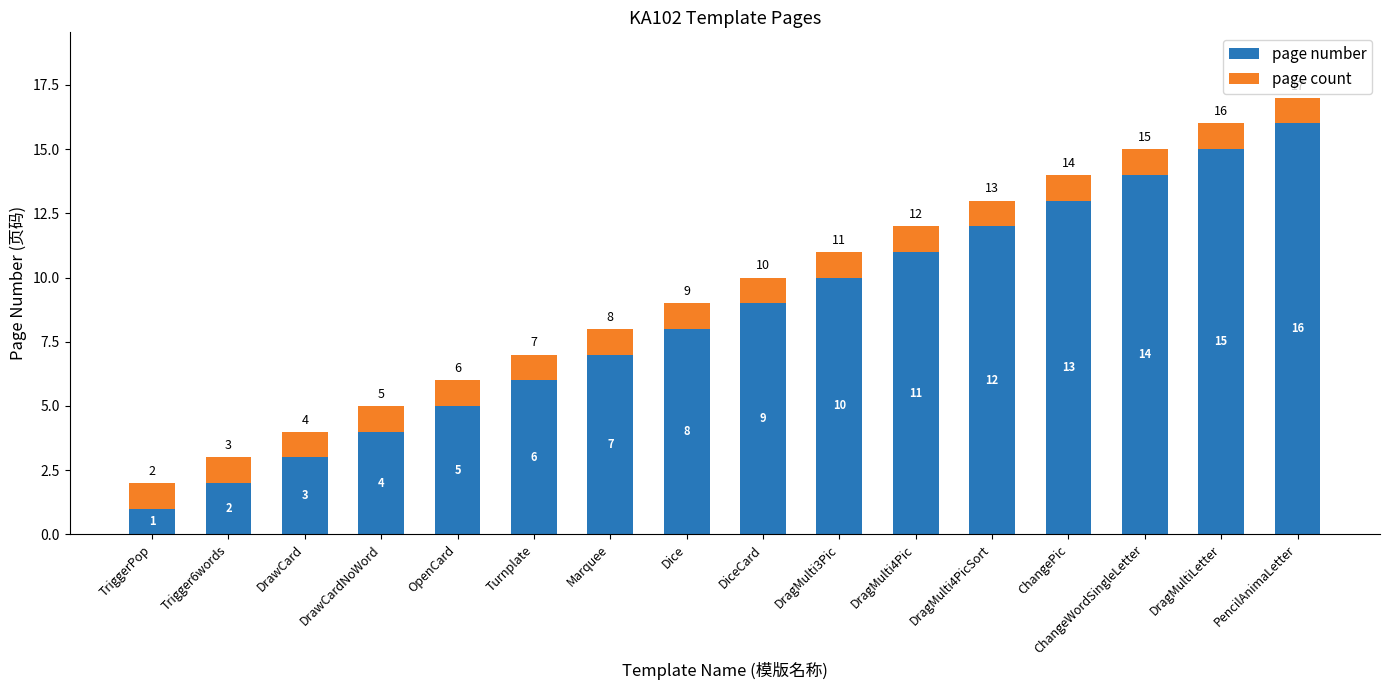

List the labels in order of page number value, smallest first.

TriggerPop, Trigger6words, DrawCard, DrawCardNoWord, OpenCard, Turnplate, Marquee, Dice, DiceCard, DragMulti3Pic, DragMulti4Pic, DragMulti4PicSort, ChangePic, ChangeWordSingleLetter, DragMultiLetter, PencilAnimaLetter